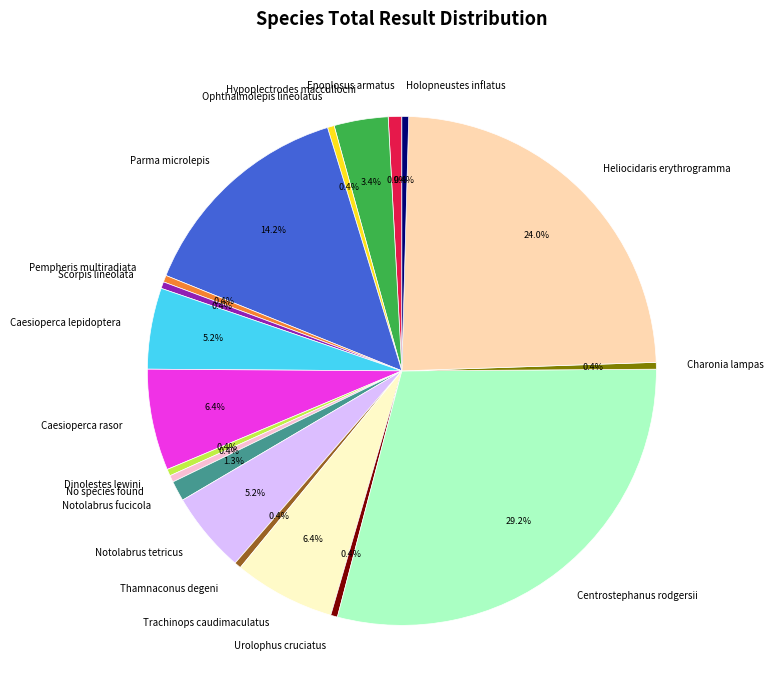

True or false: Caesioperca lepidoptera accounts for 5% of the total.

True